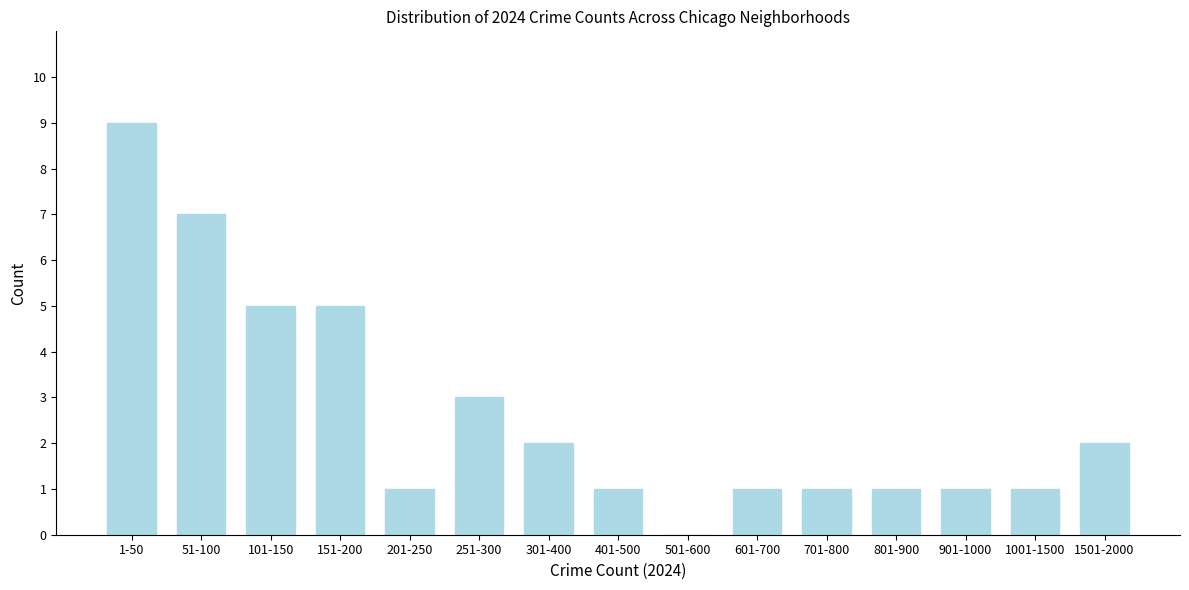

Reading left to right, list all the values displayed in this chart.

1-50=9	51-100=7	101-150=5	151-200=5	201-250=1	251-300=3	301-400=2	401-500=1	501-600=0	601-700=1	701-800=1	801-900=1	901-1000=1	1001-1500=1	1501-2000=2